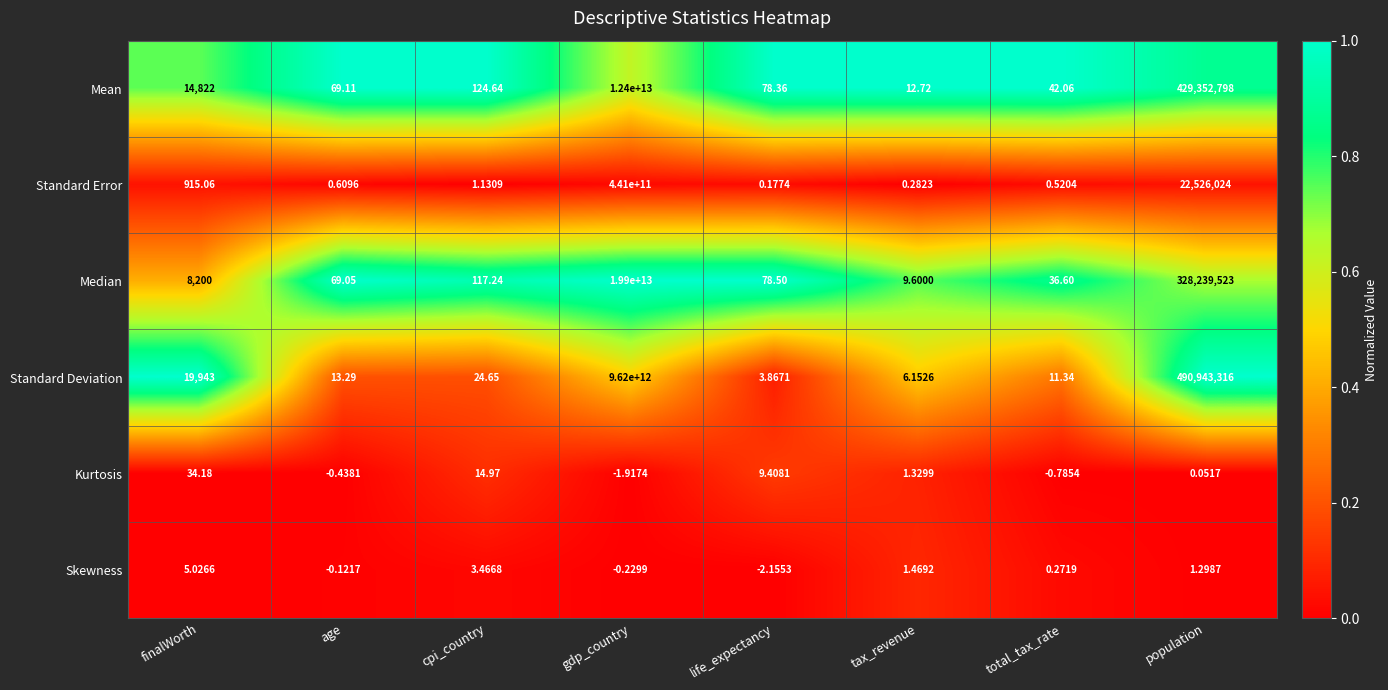

At which category is the sum across all series the highest?

gdp_country